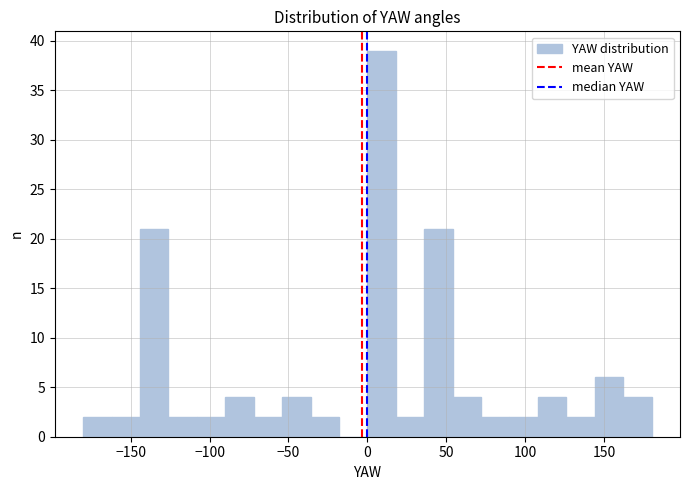

Read against the x-axis, roughly where is the centre of the tallest bar?

10